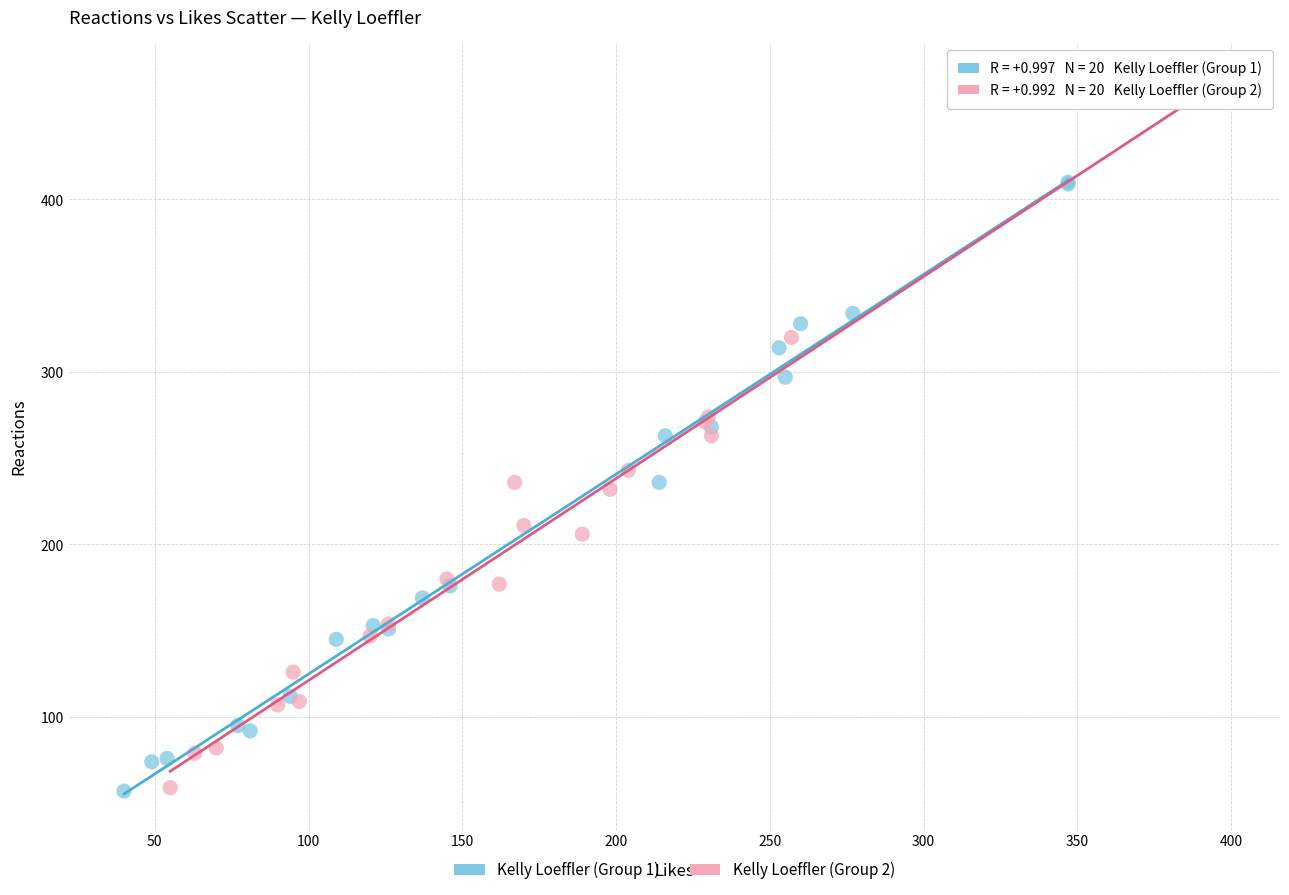

Which series contains the highest Y value?

Kelly Loeffler (Group 2)